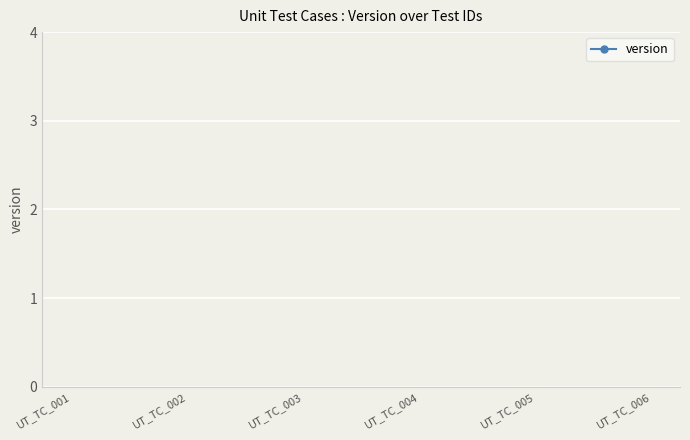

Is this an area chart (filled region under the line)?

No